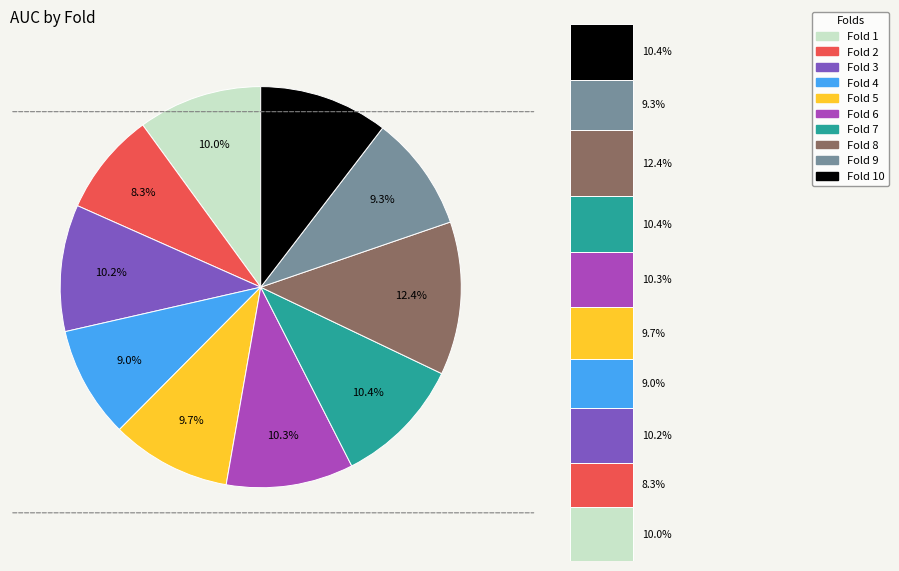

Which slice is the largest?

Fold 8